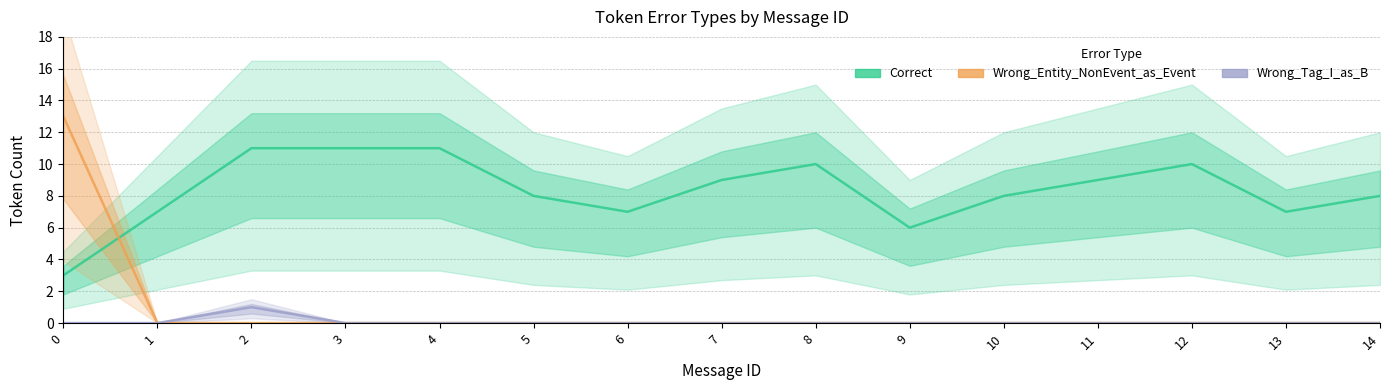

Is this an area chart (filled region under the line)?

No